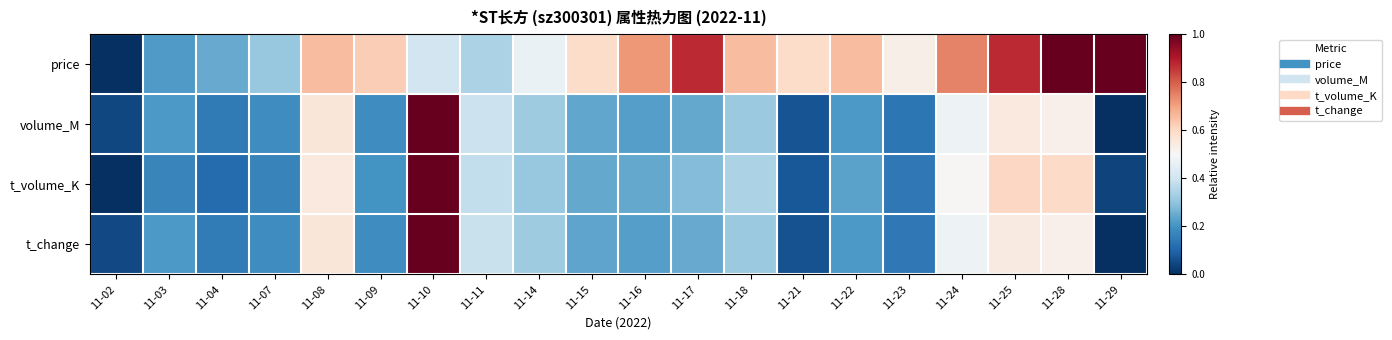

At how many categories does at least one series exceed 0?

20